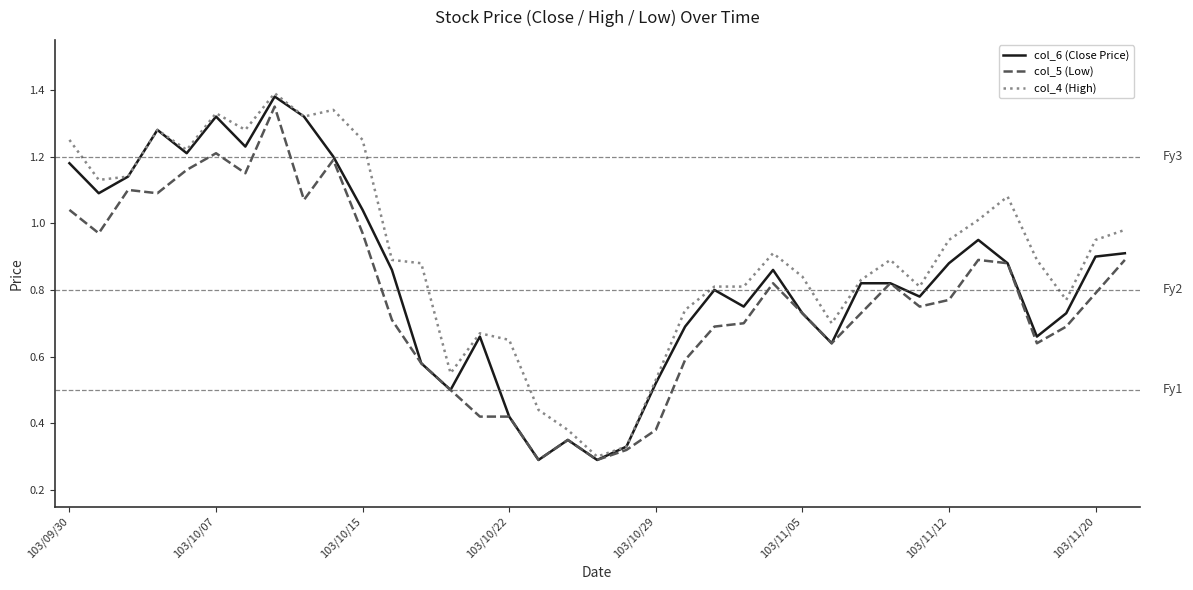

Which series has the largest total across all categories?

col_4 (High)